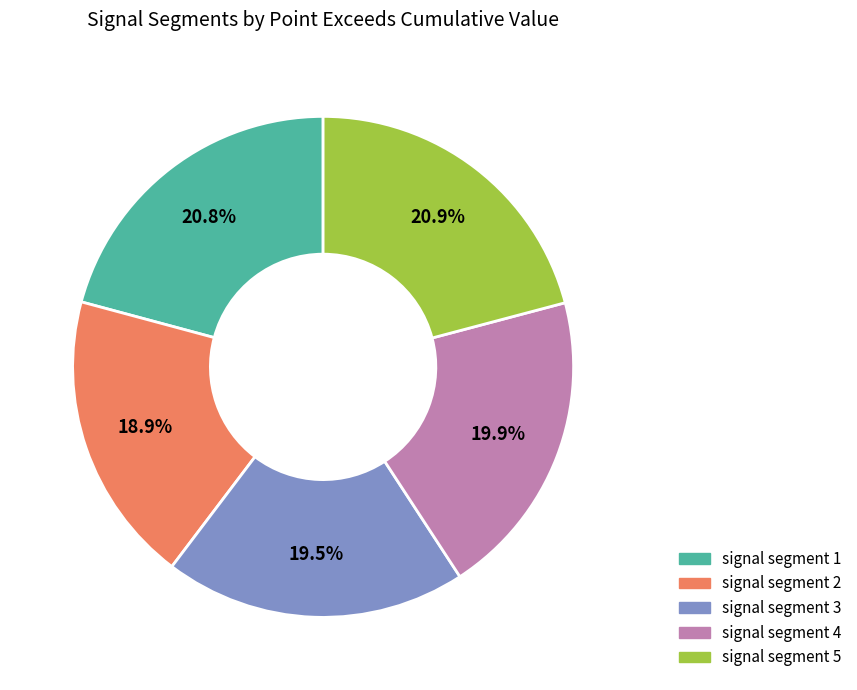

Between signal segment 2 and signal segment 3, which is larger?

signal segment 3